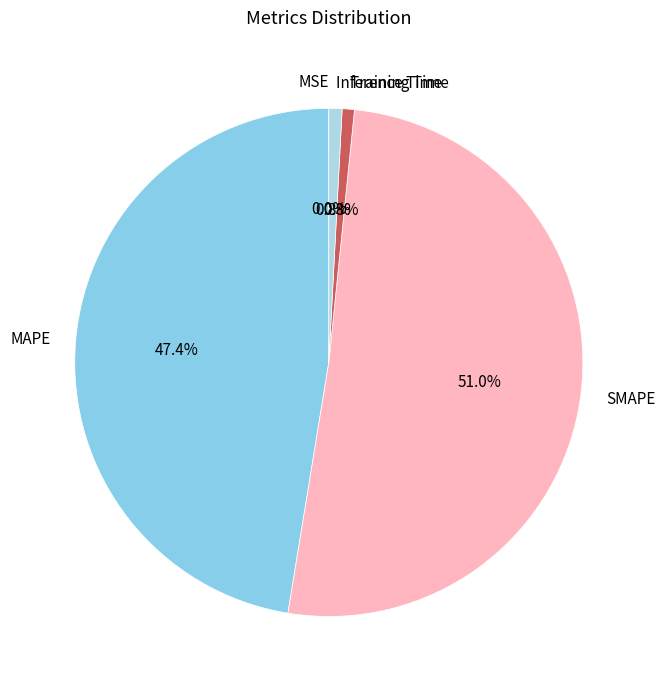

To the nearest percent, what is the average slice percentage?

20%